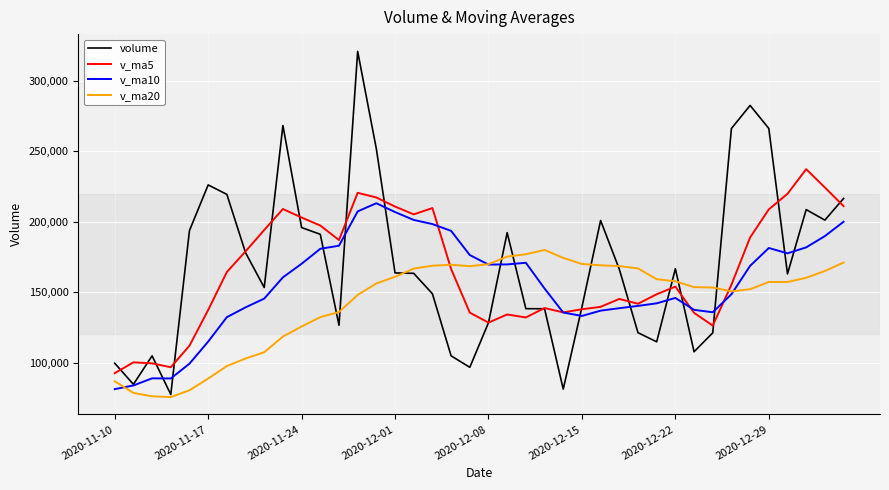

What is the sum of all v_ma5 values?

6578780.6